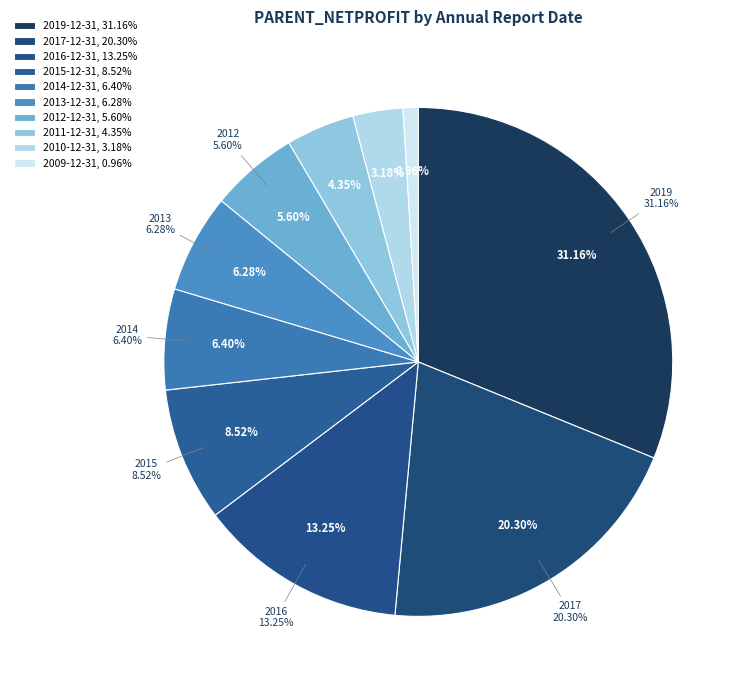

What percentage is the 2009-12-31 slice, to the nearest percent?

1%